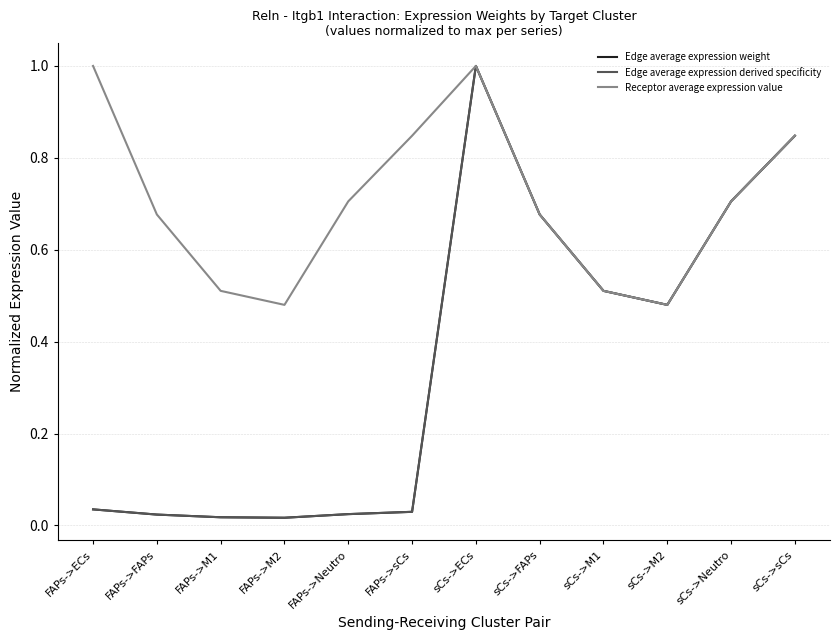

What is the difference between the highest and lowest values at FAPs->sCs?

0.8